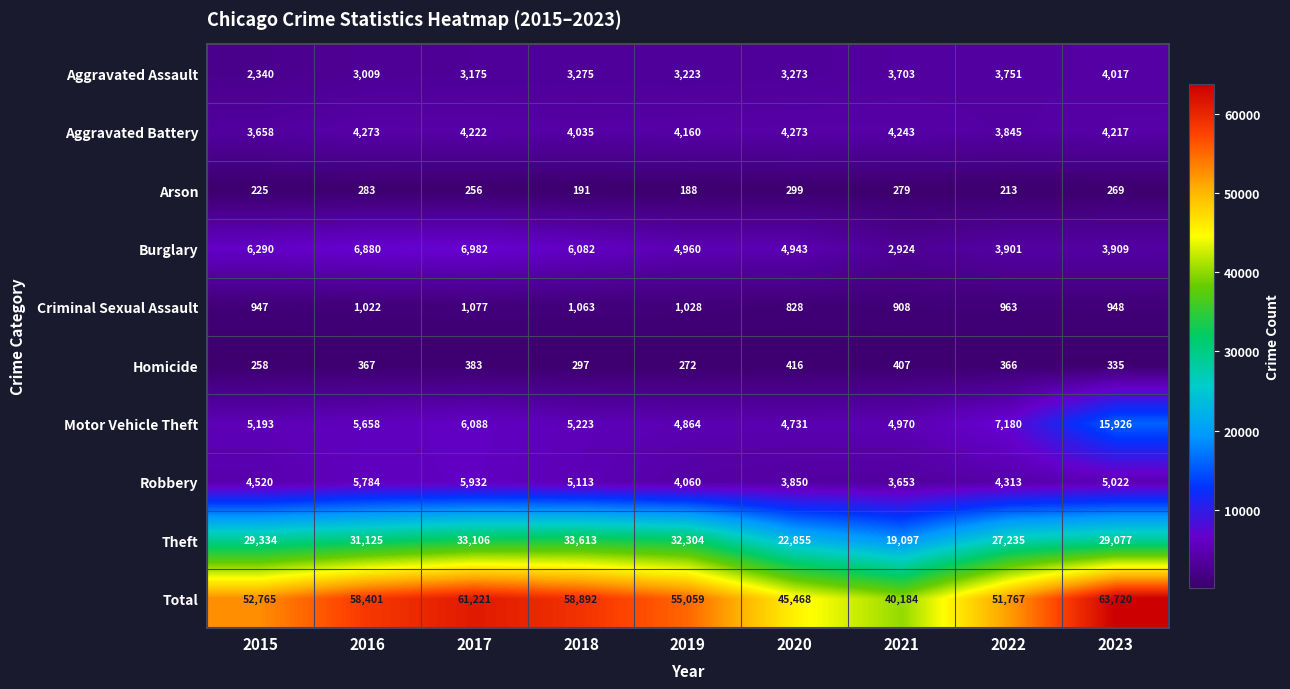

What is the sum of the Arson values at 2019 and 2018?

379